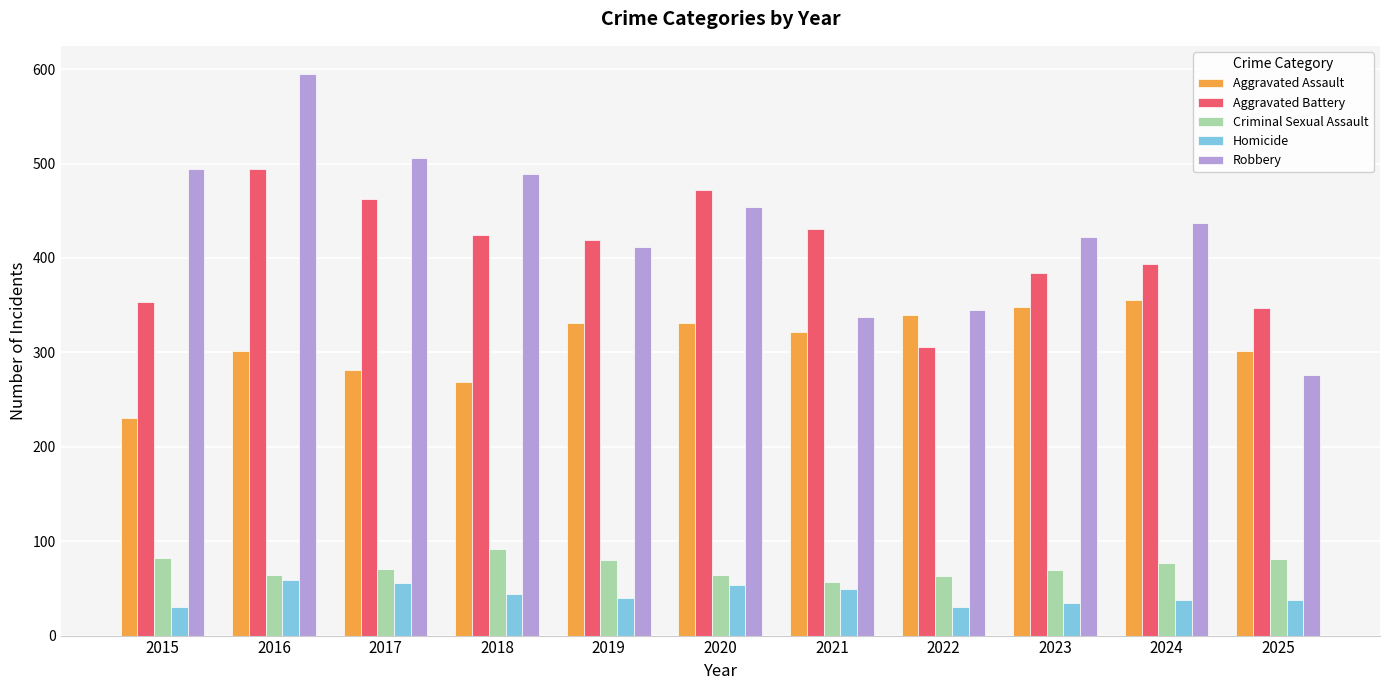

What value does the Criminal Sexual Assault series have at 2016, to the nearest 10?

60